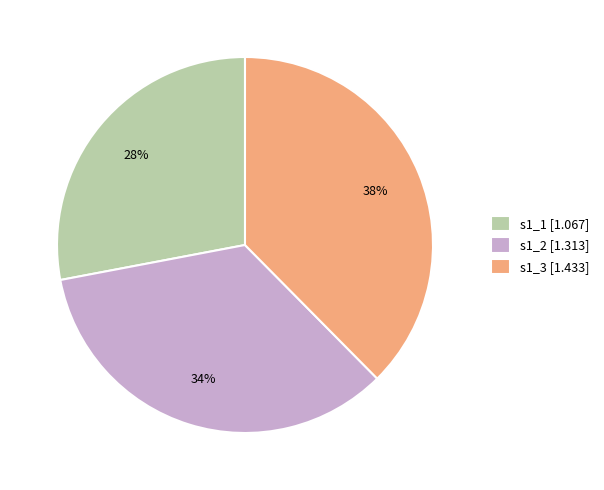

Do s1_3 and s1_1 together represent more than half of the pie?

Yes